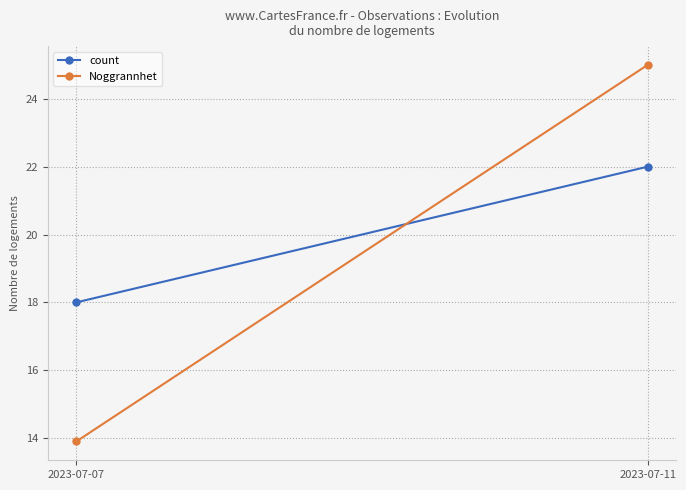

What is the spread (max minus min) of values at 2023-07-11?

3.0